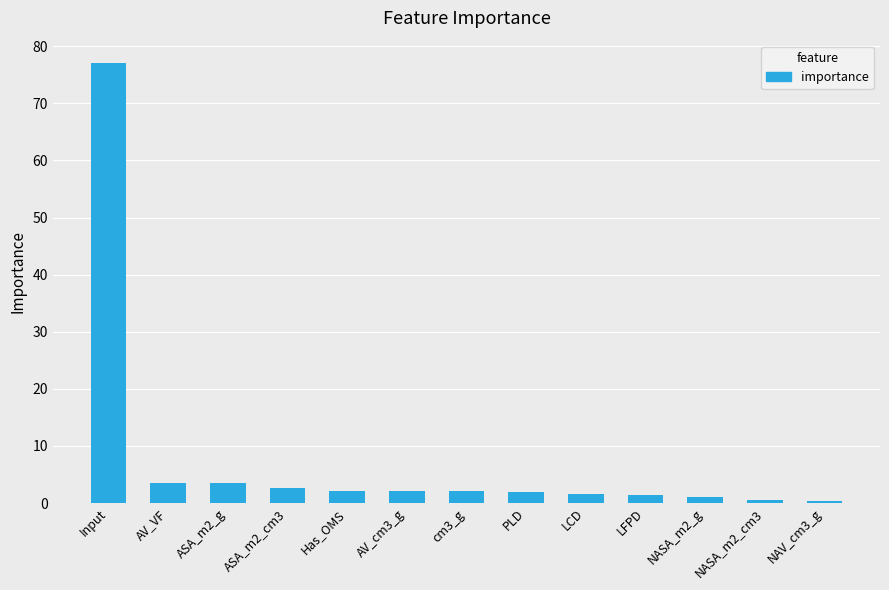

Which label corresponds to the largest value in the chart?

Input